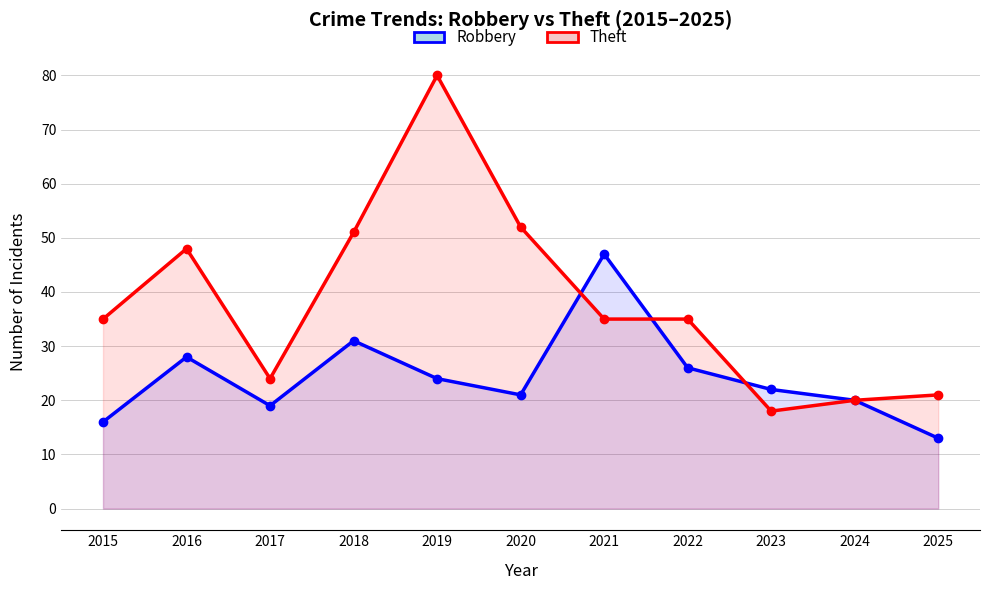

What is the lowest value of the Robbery series?

13